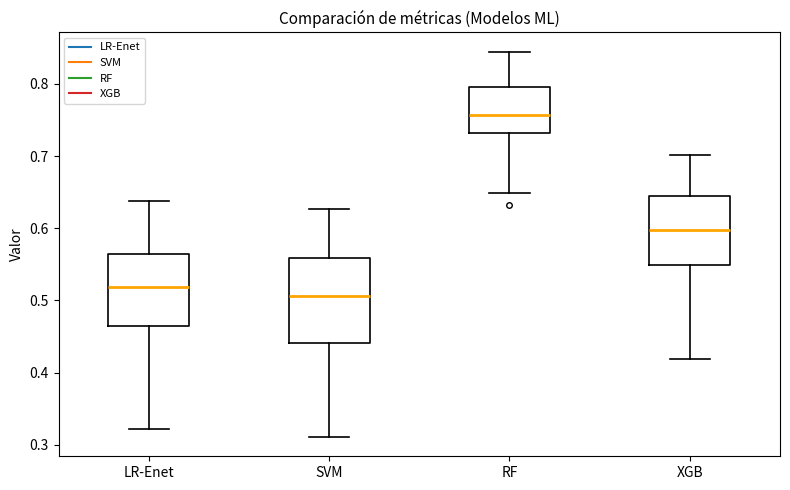

Reading left to right, transcribe this box plot: for each box, give where its median line is, the range the box spans, and where its two whiskers end, as read against the y-axis. The values are not printed on the chart, so give them approximately, as read against the axis.

LR-Enet: median 0.52, box 0.46 to 0.56, whiskers 0.32 to 0.64
SVM: median 0.51, box 0.44 to 0.56, whiskers 0.31 to 0.63
RF: median 0.76, box 0.73 to 0.80, whiskers 0.65 to 0.84
XGB: median 0.60, box 0.55 to 0.64, whiskers 0.42 to 0.70